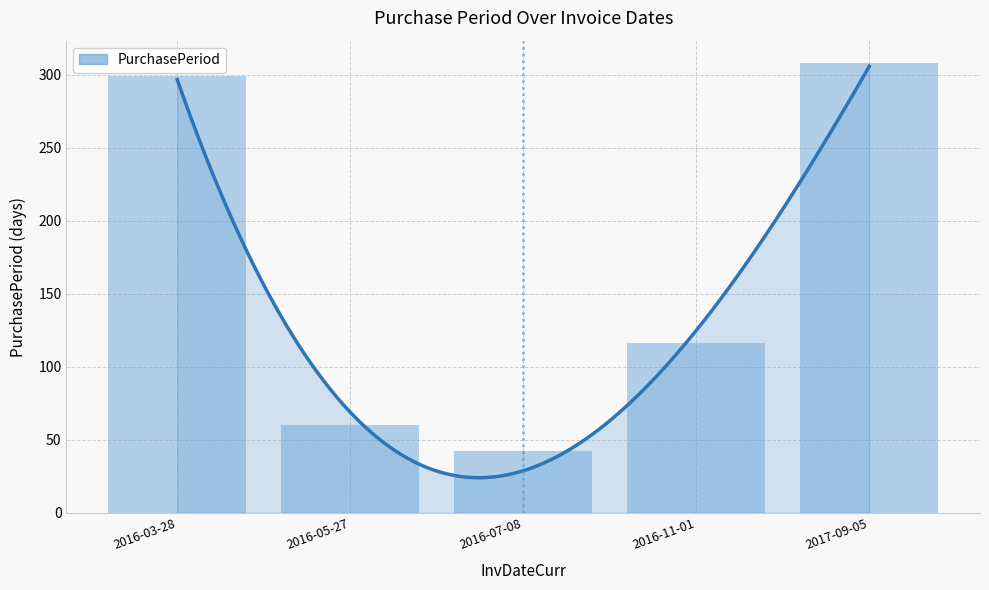

How many categories are shown in the chart?

5